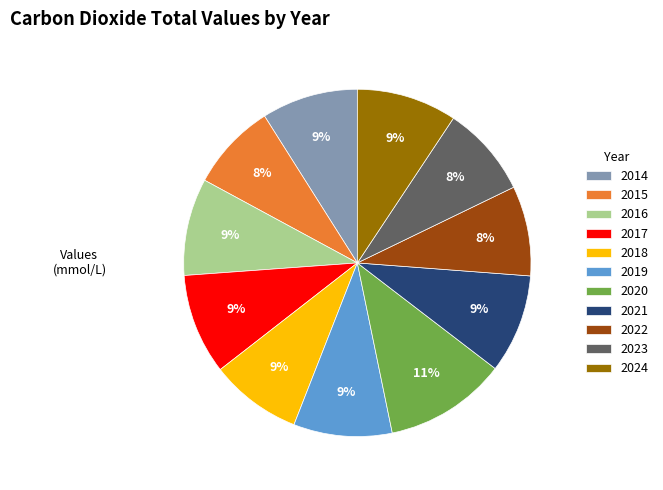

What is the ratio of the value at 2016 to the value at 2023?

1.1